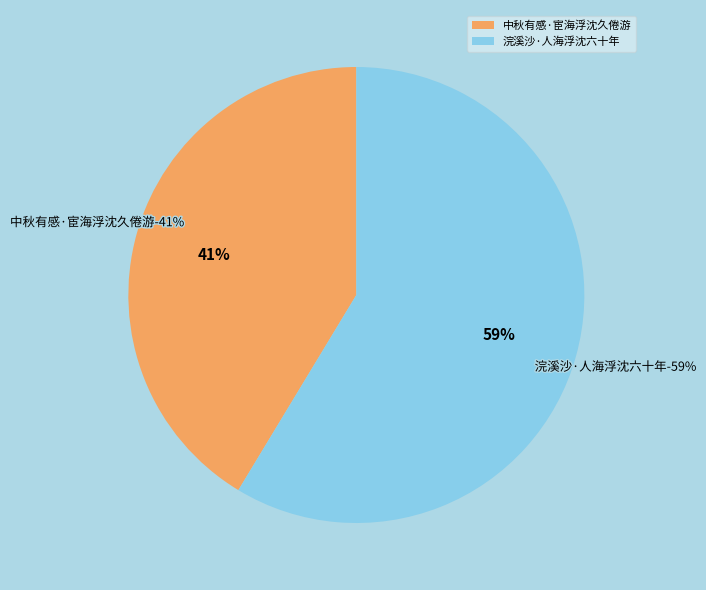

Is the sum of 浣溪沙·人海浮沈六十年 and 中秋有感·宦海浮沈久倦游 greater than half?

Yes